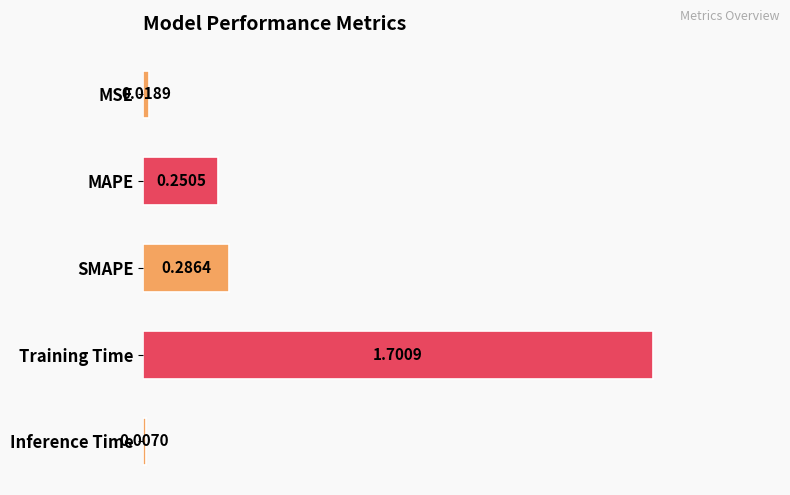

What is the maximum value shown in the chart?

1.7